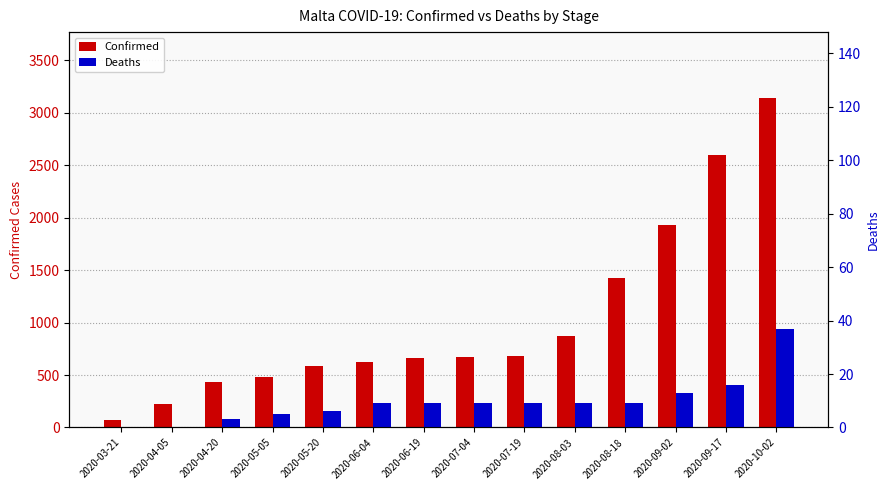

List the series in order of their overall mean, highest first.

Confirmed, Deaths